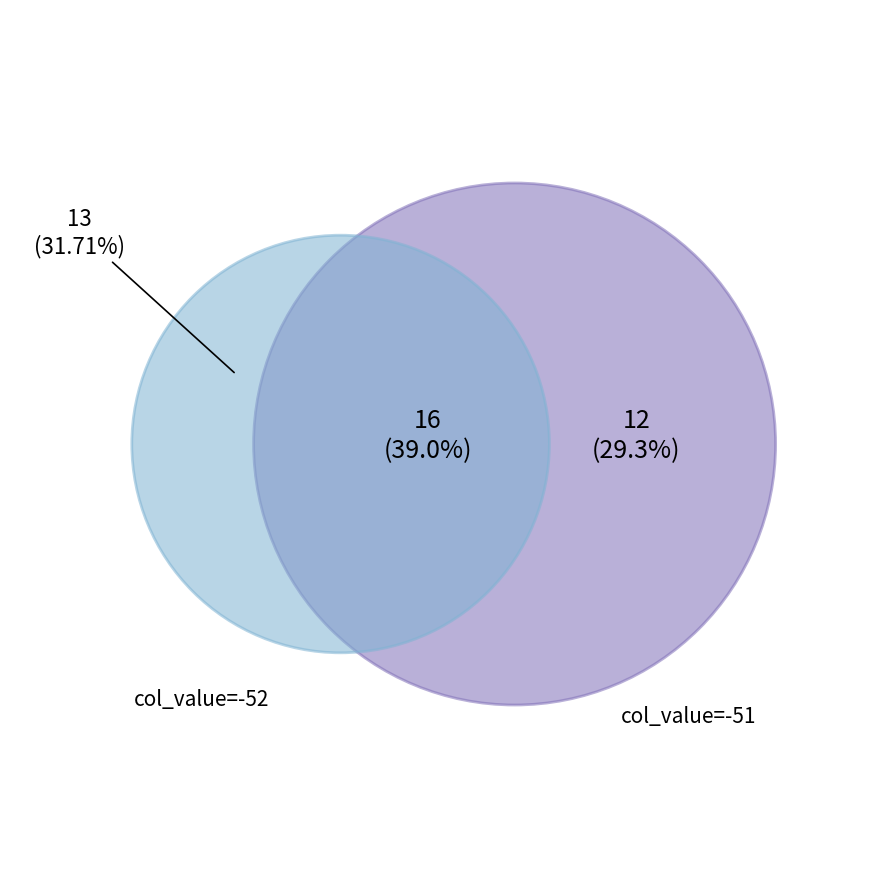

To the nearest percent, what is the average slice percentage?

33%